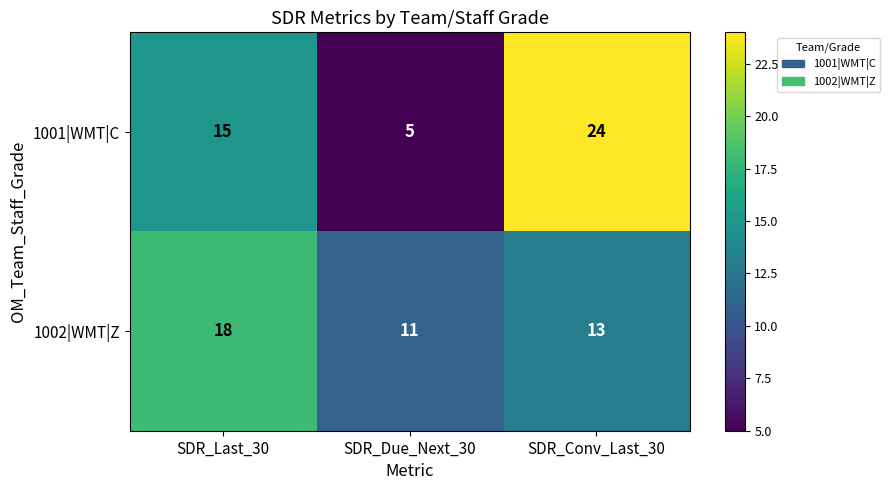

What is the total value across all series at SDR_Due_Next_30?

16